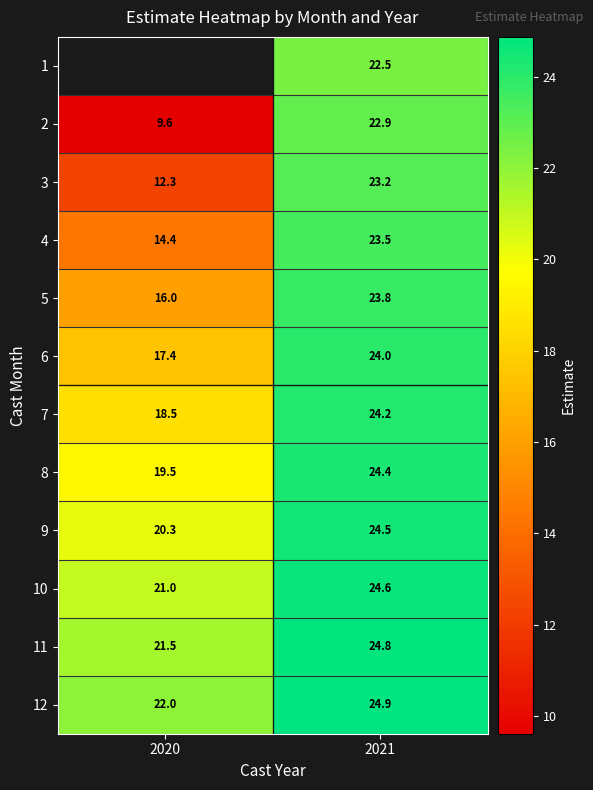

Which series has the largest total across all categories?

12